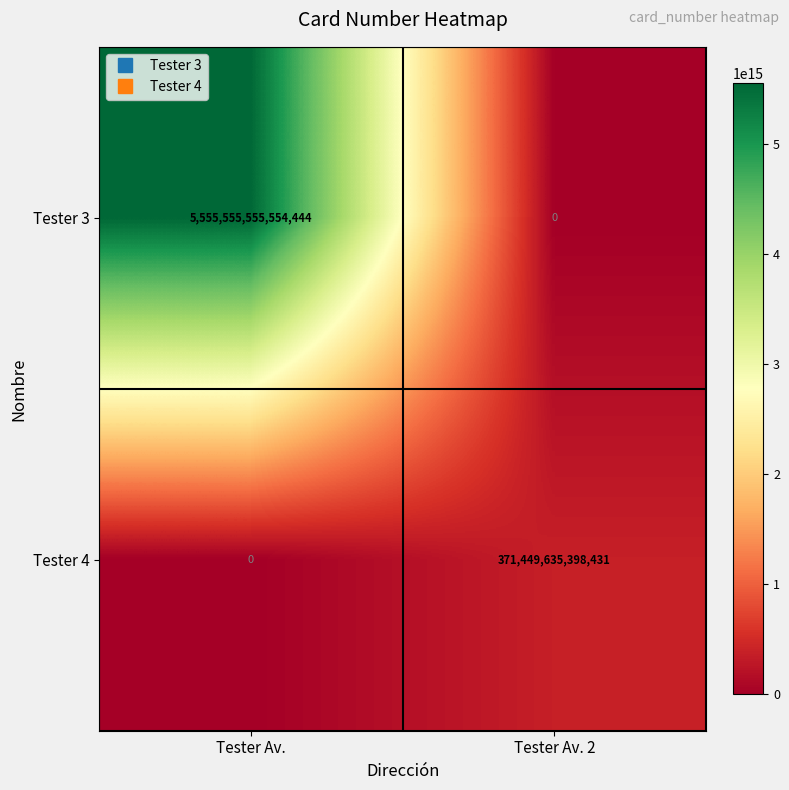

Which series has the widest spread of values?

Tester 3